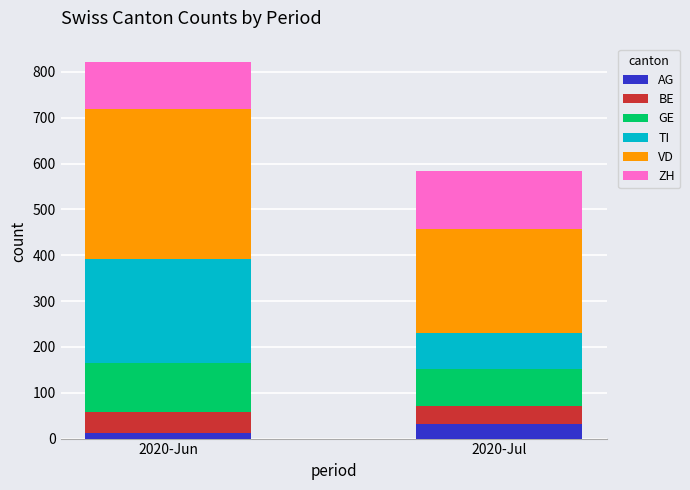

Reading left to right, list the values for the AG series.

2020-Jun=12	2020-Jul=32